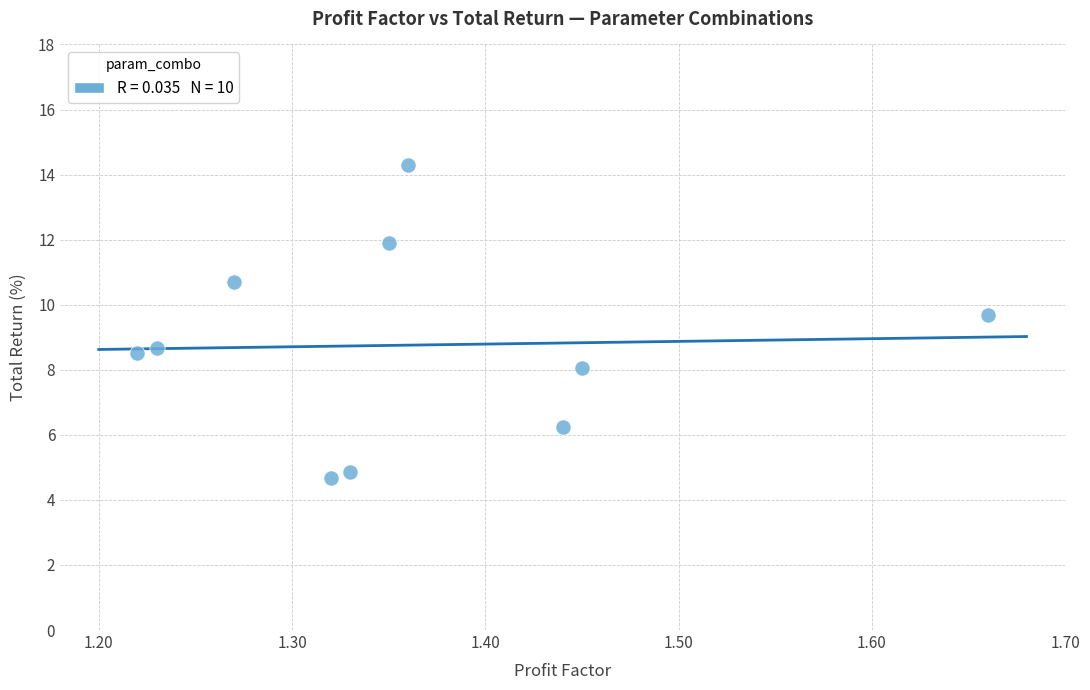

What is the range of X values (max minus min)?

0.4